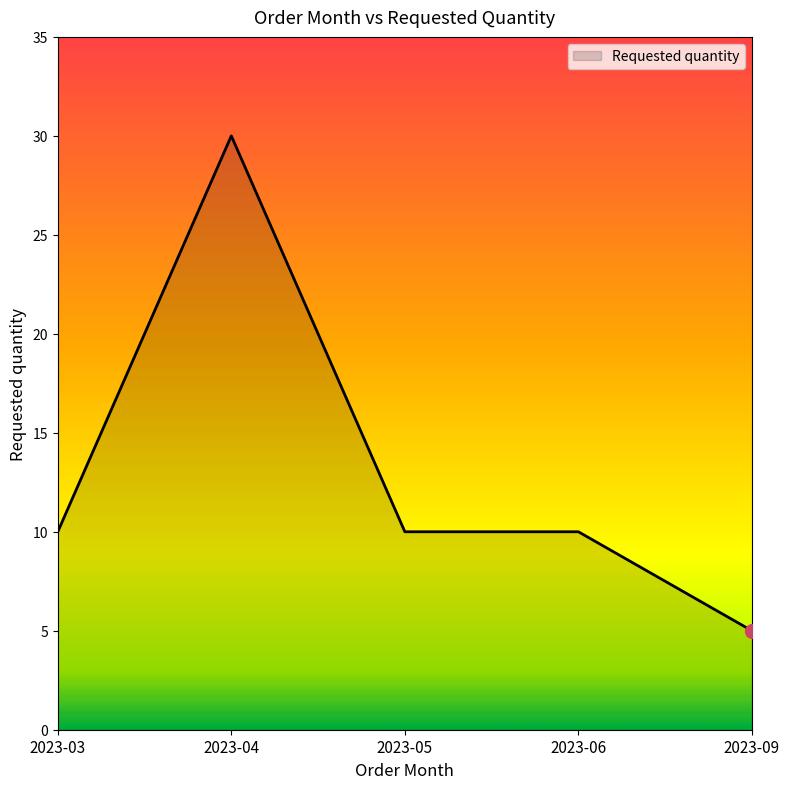

The value at 2023-03 is 10. True or false?

True